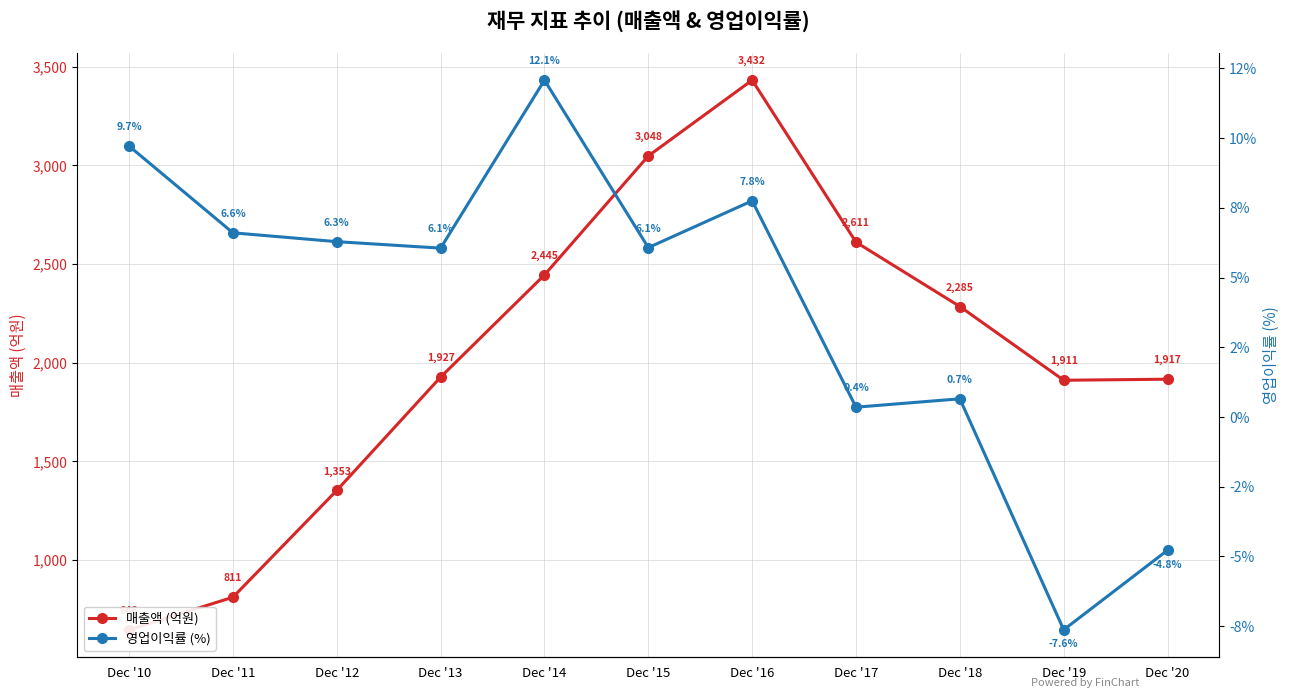

What is the minimum value for 매출액 (억원)?

646.3